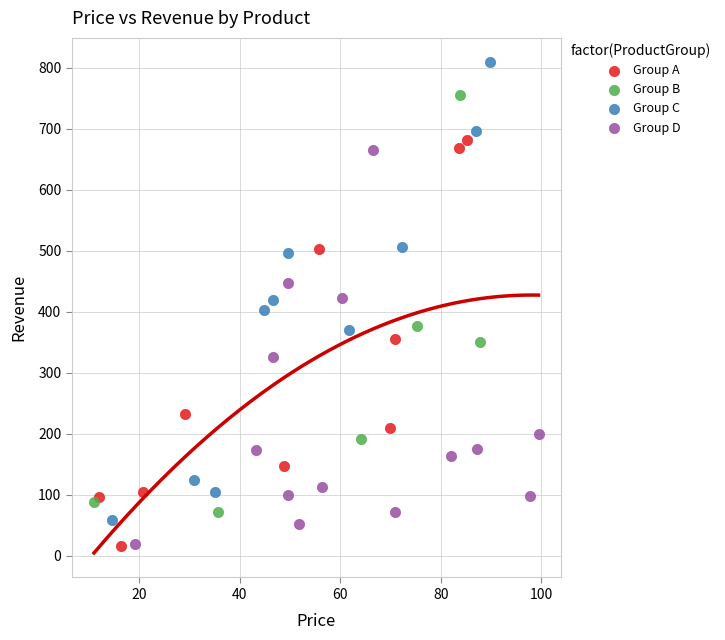

Which series contains the highest Y value?

Group C